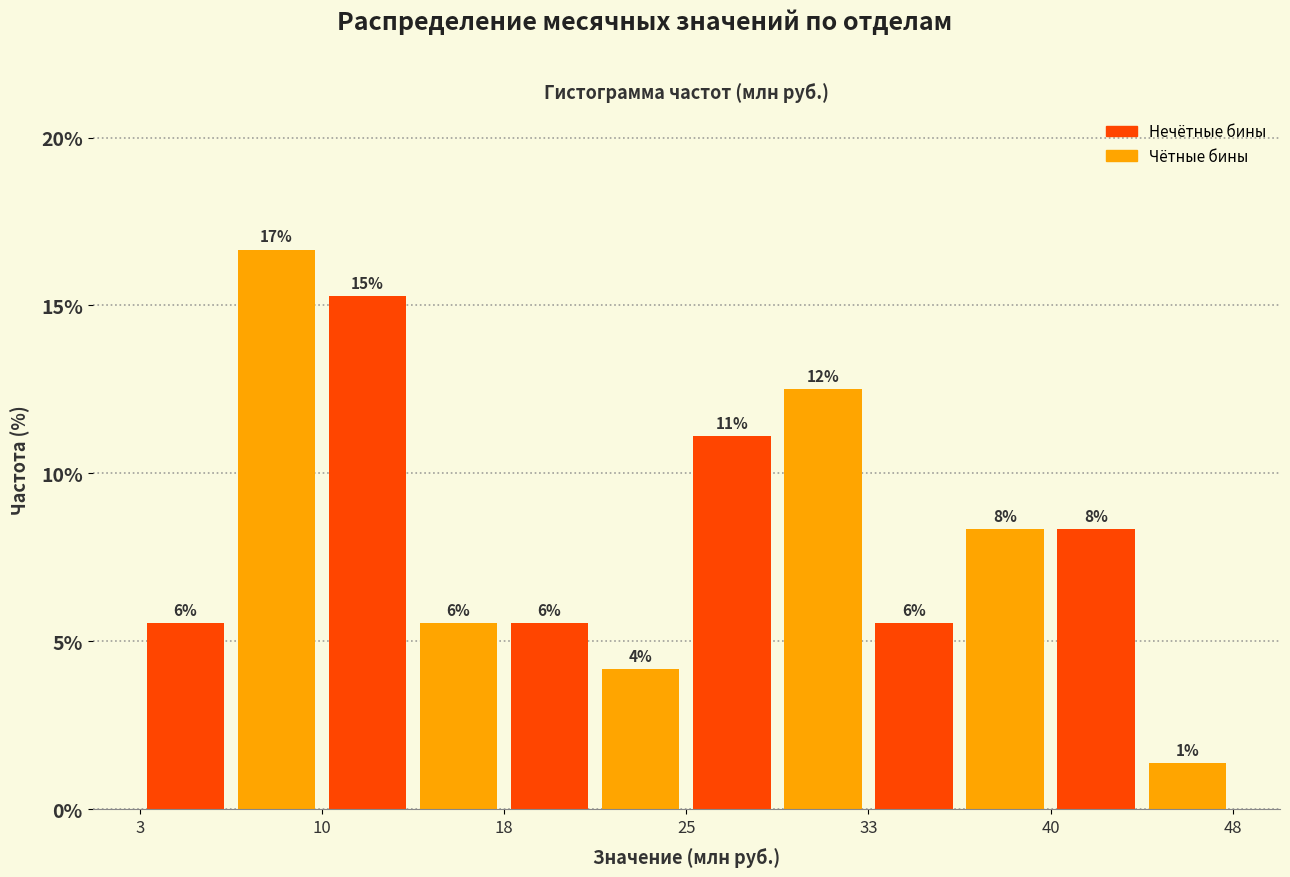

Read against the x-axis, roughly where is the centre of the tallest bar?

8